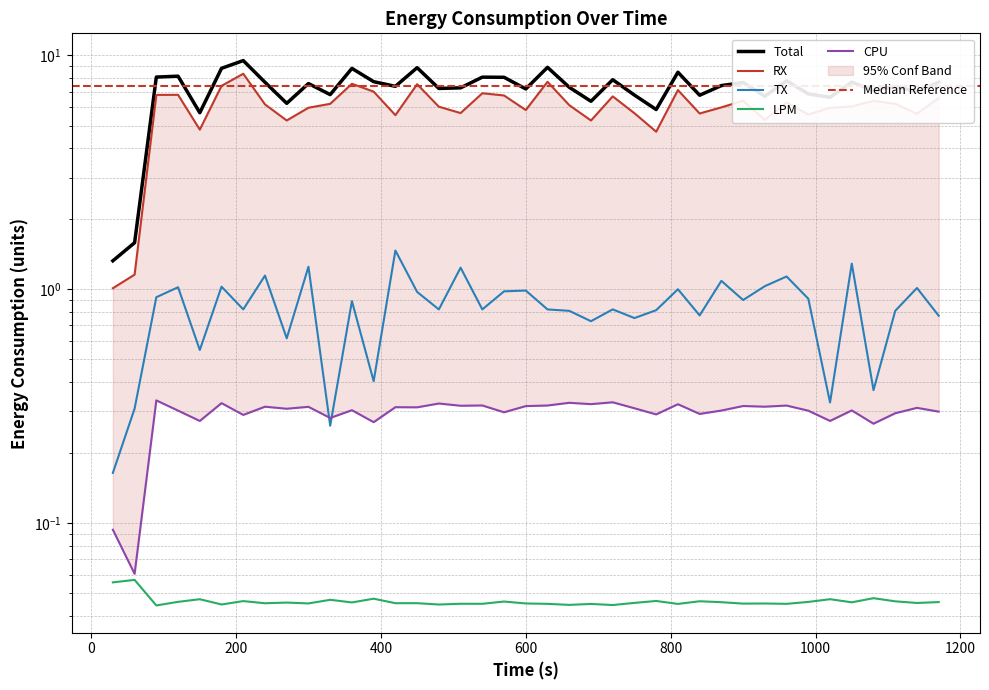

Reading left to right, what are all the values shown in this chart?

CPU: 0.1	0.1	0.3	0.3	0.3	0.3	0.3	0.3	0.3	0.3	0.3	0.3	0.3	0.3	0.3	0.3	0.3	0.3	0.3	0.3	0.3	0.3	0.3	0.3	0.3	0.3	0.3	0.3	0.3	0.3	0.3	0.3	0.3	0.3	0.3	0.3	0.3	0.3	0.3
LPM: 0.1	0.1	0.0	0.0	0.0	0.0	0.0	0.0	0.0	0.0	0.0	0.0	0.0	0.0	0.0	0.0	0.0	0.0	0.0	0.0	0.0	0.0	0.0	0.0	0.0	0.0	0.0	0.0	0.0	0.0	0.0	0.0	0.0	0.0	0.0	0.0	0.0	0.0	0.0
TX: 0.2	0.3	0.9	1.0	0.5	1.0	0.8	1.1	0.6	1.2	0.3	0.9	0.4	1.5	1.0	0.8	1.2	0.8	1.0	1.0	0.8	0.8	0.7	0.8	0.8	0.8	1.0	0.8	1.1	0.9	1.0	1.1	0.9	0.3	1.3	0.4	0.8	1.0	0.8
RX: 1.0	1.2	6.8	6.8	4.8	7.4	8.3	6.2	5.3	6.0	6.2	7.6	7.0	5.5	7.5	6.0	5.7	6.9	6.7	5.8	7.7	6.1	5.3	6.7	5.7	4.7	7.1	5.6	6.0	6.4	5.3	6.3	5.6	6.0	6.0	6.4	6.2	5.6	6.6
Total: 1.3	1.6	8.1	8.1	5.7	8.8	9.5	7.7	6.2	7.6	6.8	8.8	7.7	7.4	8.9	7.2	7.3	8.1	8.1	7.2	8.9	7.3	6.4	7.9	6.8	5.9	8.5	6.8	7.4	7.7	6.7	7.8	6.8	6.6	7.7	7.1	7.4	7.0	7.7